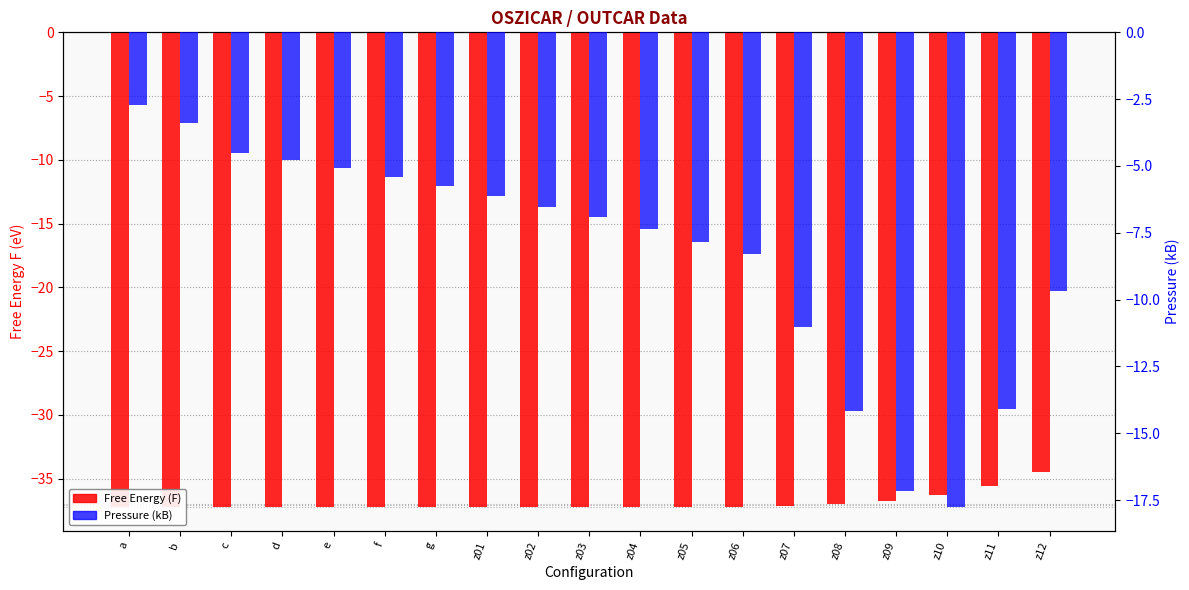

What is the label of the 8th bar from the right?

z05